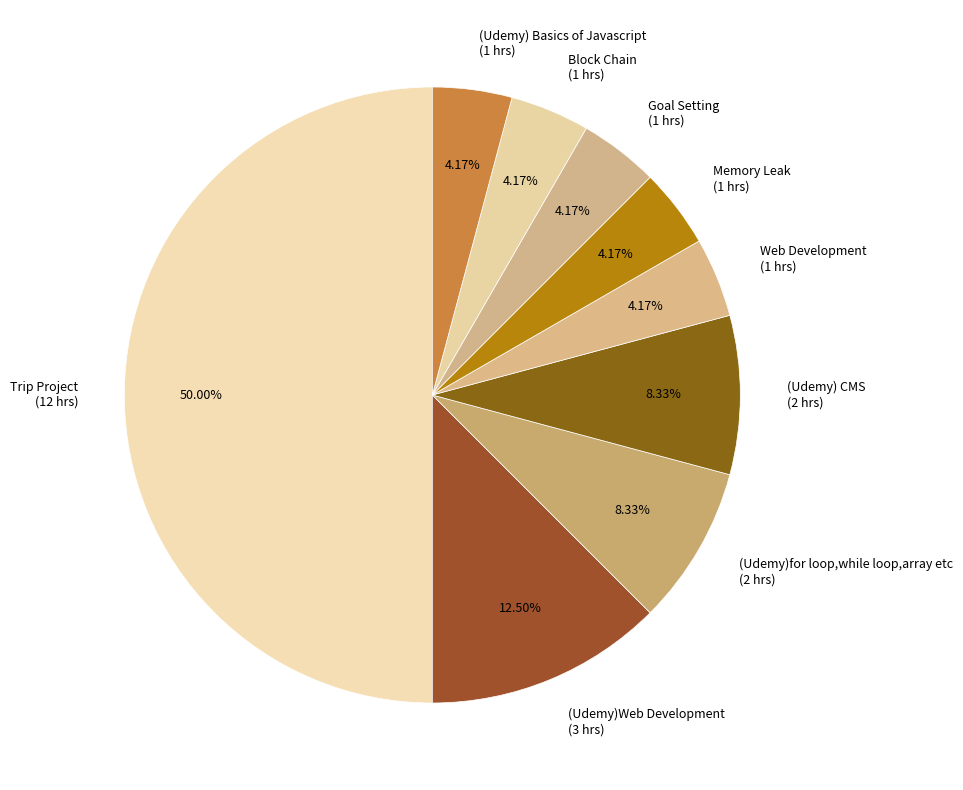

What is the ratio of the value at Goal Setting to the value at Web Development?

1.0